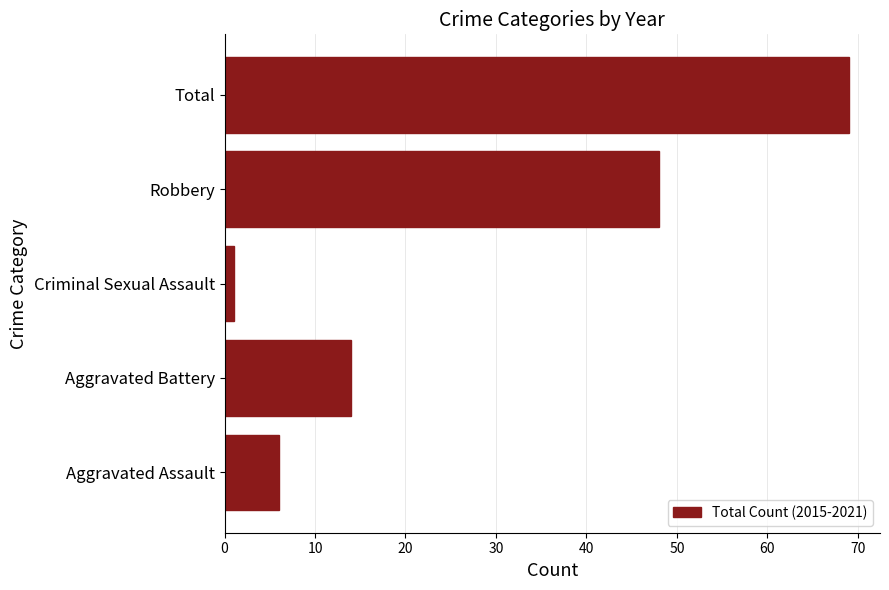

Reading bottom to top, what are all the values shown in this chart?

Aggravated Assault=6	Aggravated Battery=14	Criminal Sexual Assault=1	Robbery=48	Total=69